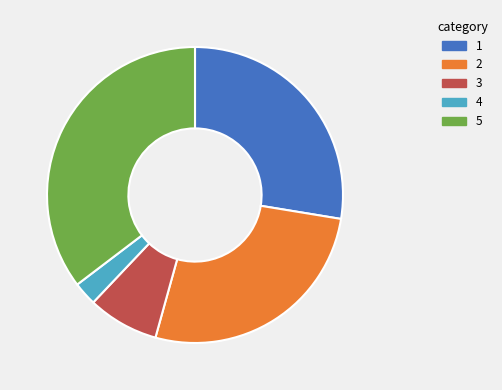

Does any single category account for the majority?

No